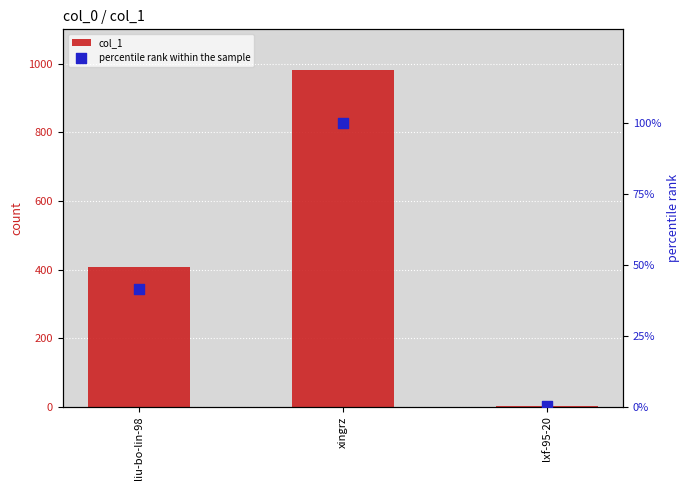

Which series has the largest Y range (max minus min)?

col_1